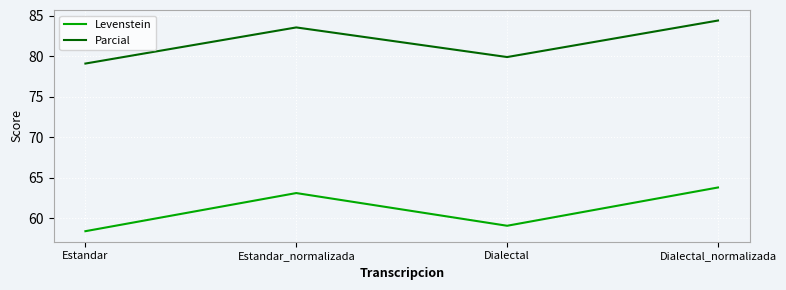

At which category is the sum across all series the highest?

Dialectal_normalizada